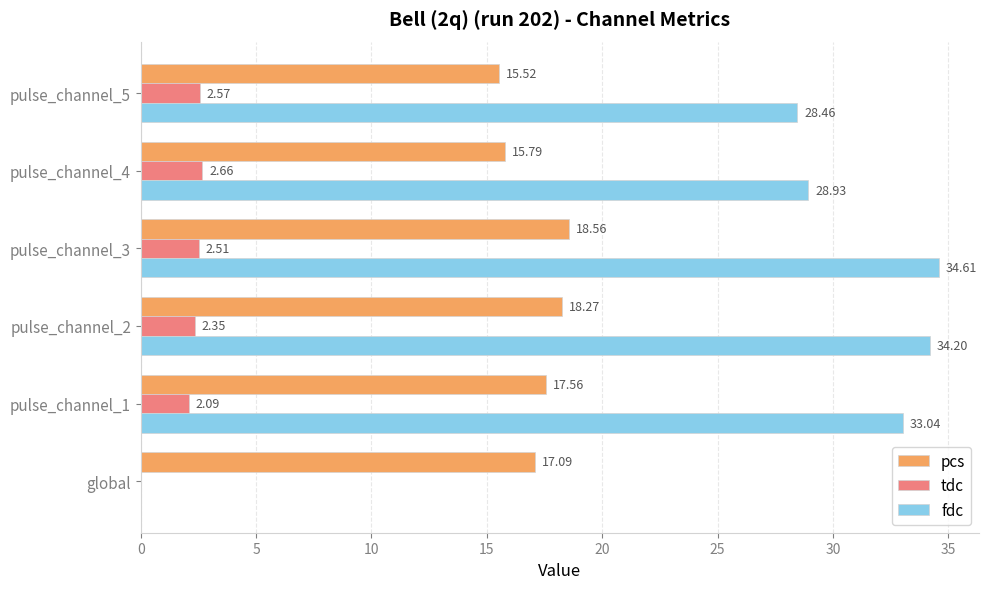

Which series changed the most between global and pulse_channel_3?

fdc